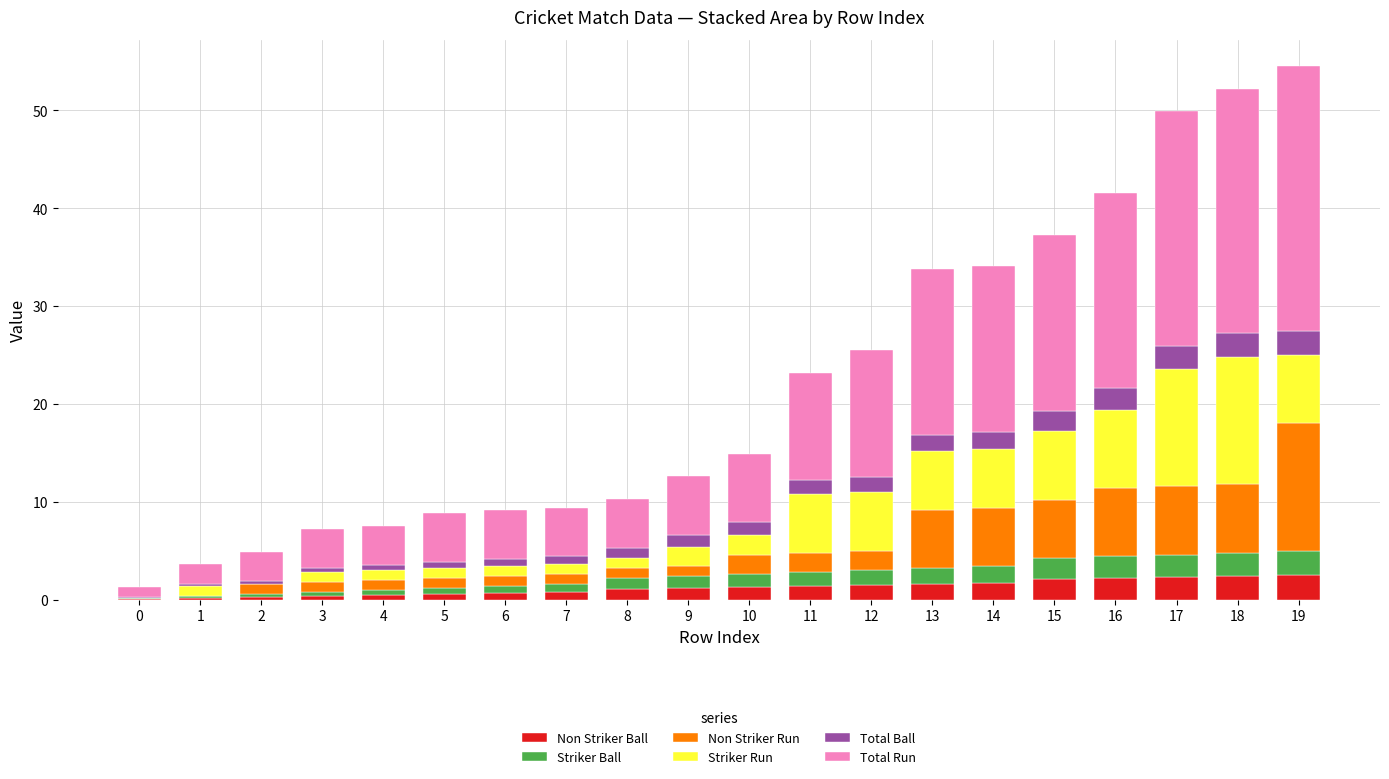

What are all the series names shown in the legend?

Non Striker Ball, Striker Ball, Non Striker Run, Striker Run, Total Ball, Total Run